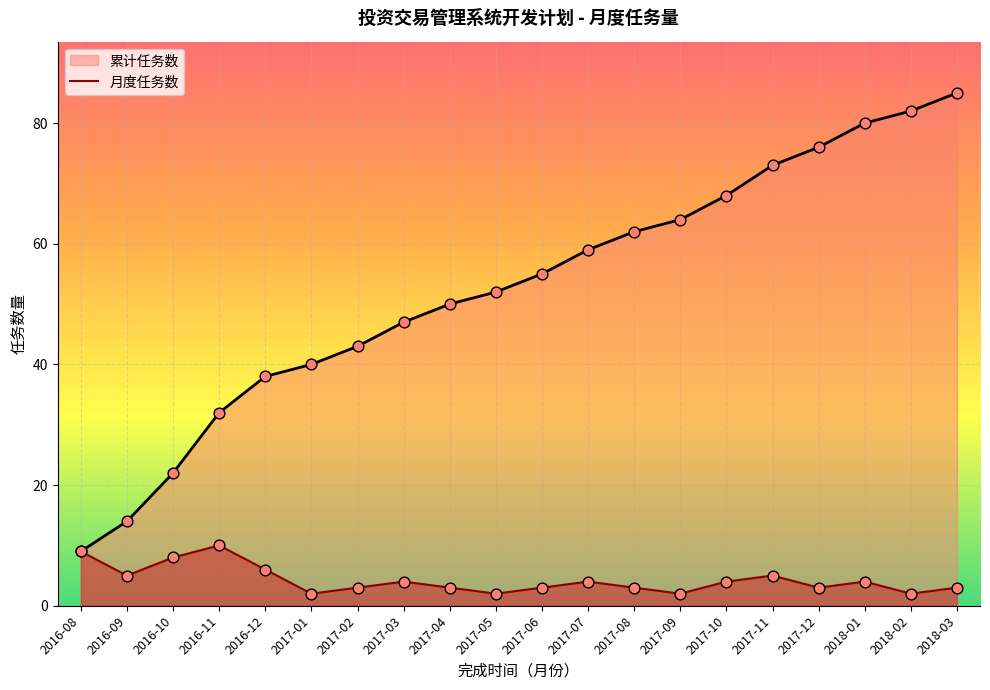

Is the value of 累计任务数 at 2018-03 greater than the value of 月度任务数 at 2018-02?

Yes